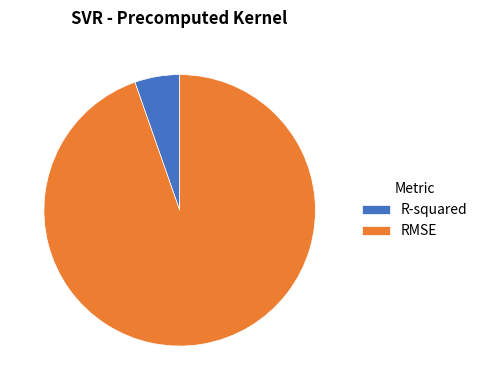

Combined, do R-squared and RMSE account for over 50%?

Yes